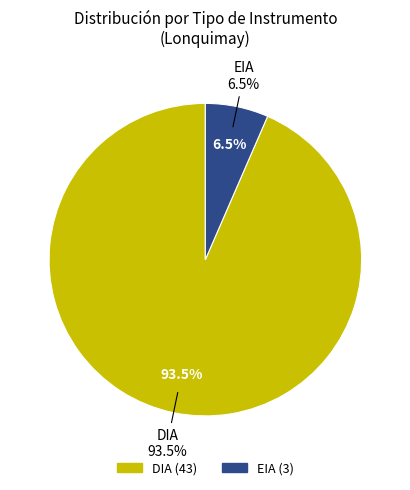

Between DIA and EIA, which is larger?

DIA